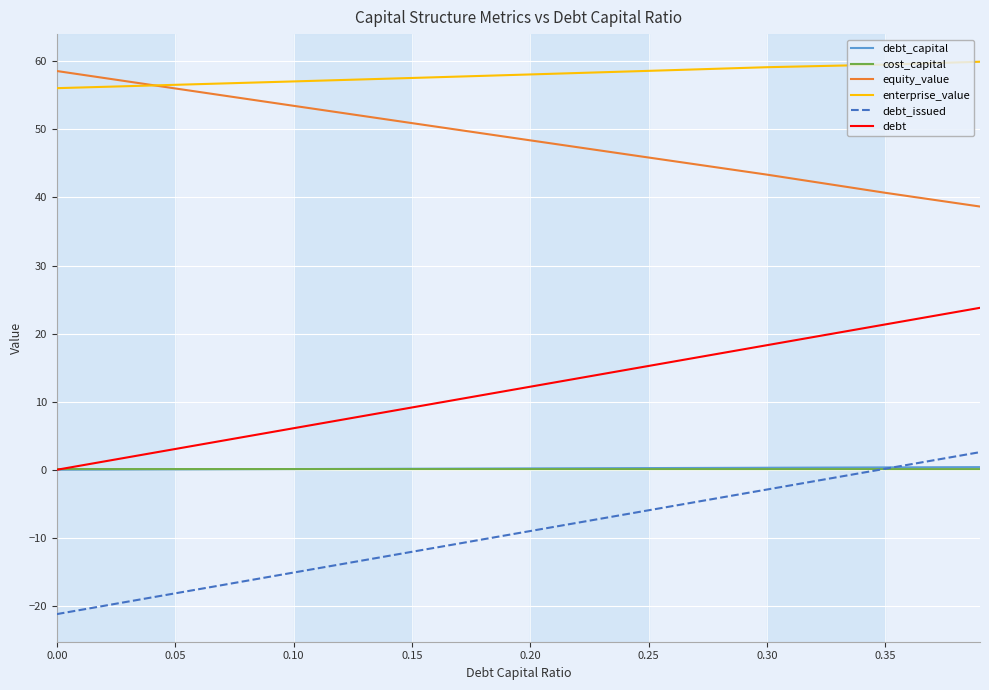

True or false: debt and enterprise_value intersect in this chart.

False